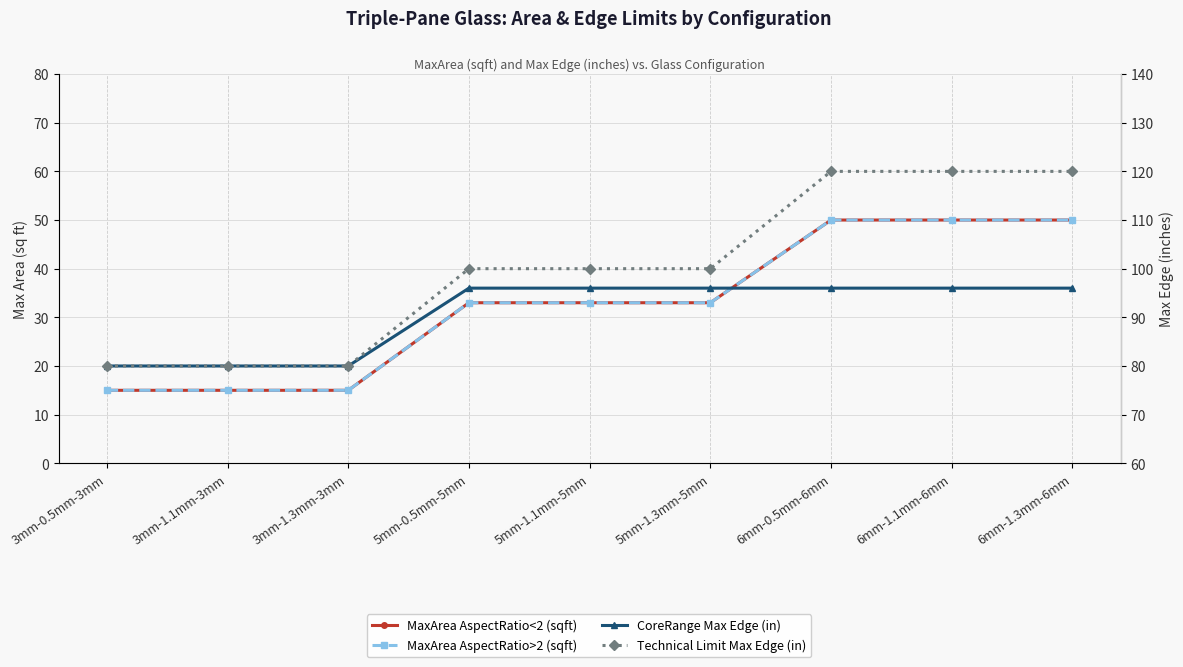

The value of MaxArea AspectRatio<2 (sqft) at 6mm-1.1mm-6mm is 14. True or false?

False